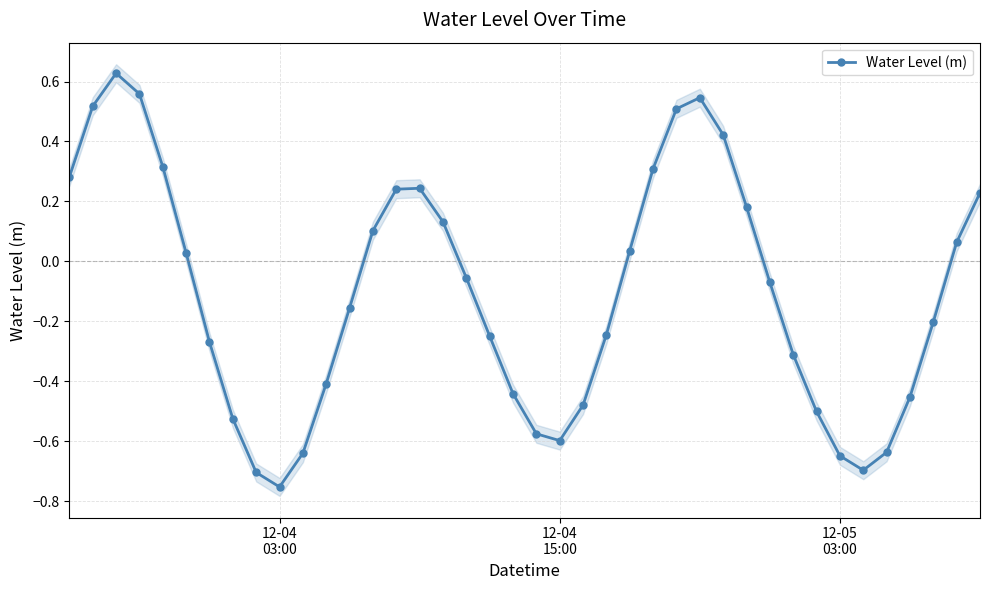

How many interior local peaks (higher than both neighbors) does the data have?

3